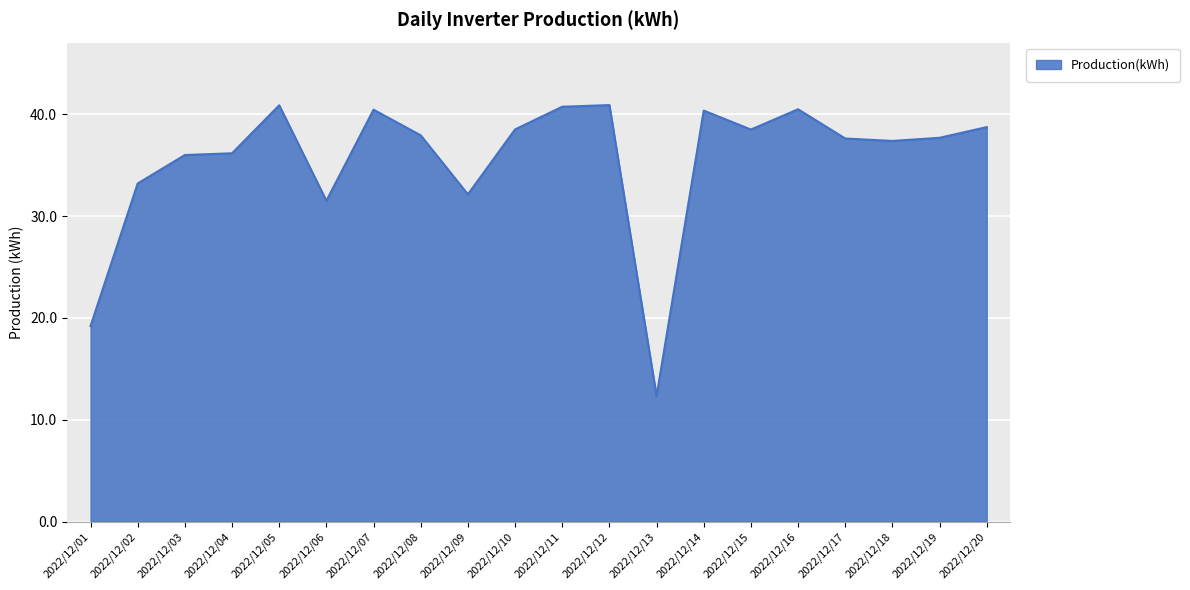

The chart shows a value of 37.9 at 2022/12/08. True or false?

True